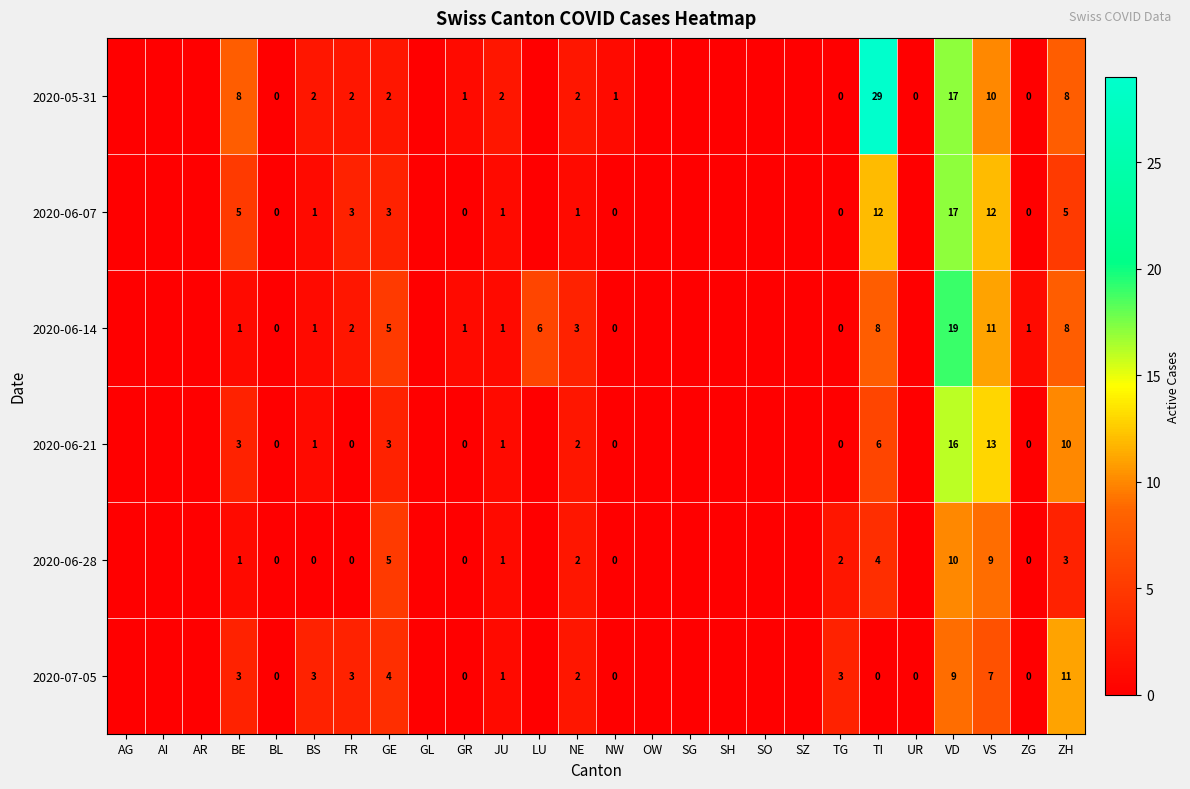

At VS, list the series in order from smallest to largest.

2020-07-05, 2020-06-28, 2020-05-31, 2020-06-14, 2020-06-07, 2020-06-21